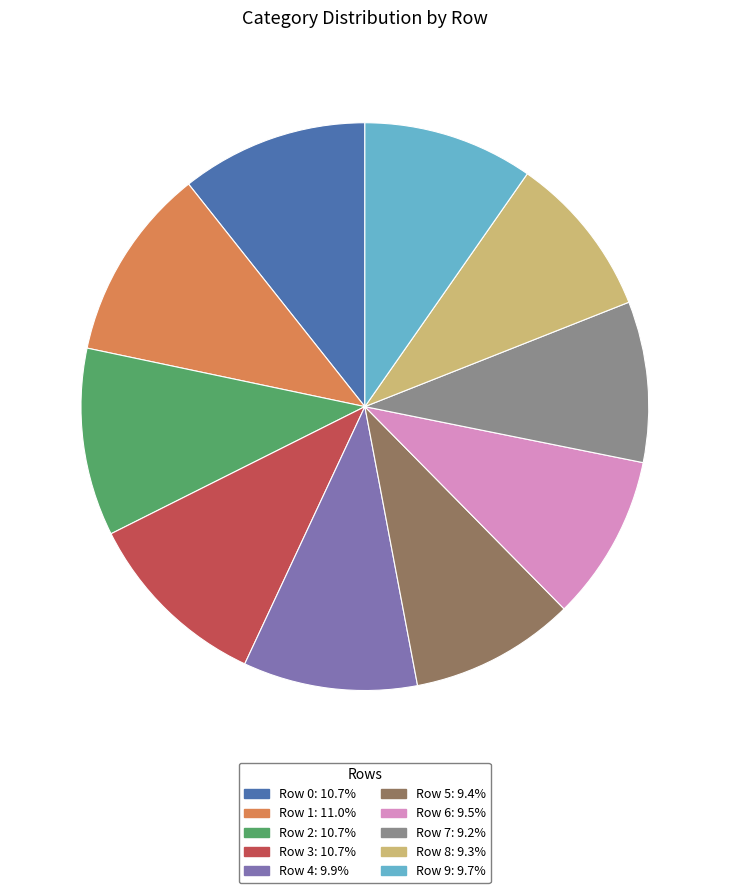

Combined, do Row 6: 9.5% and Row 9: 9.7% account for over 50%?

No